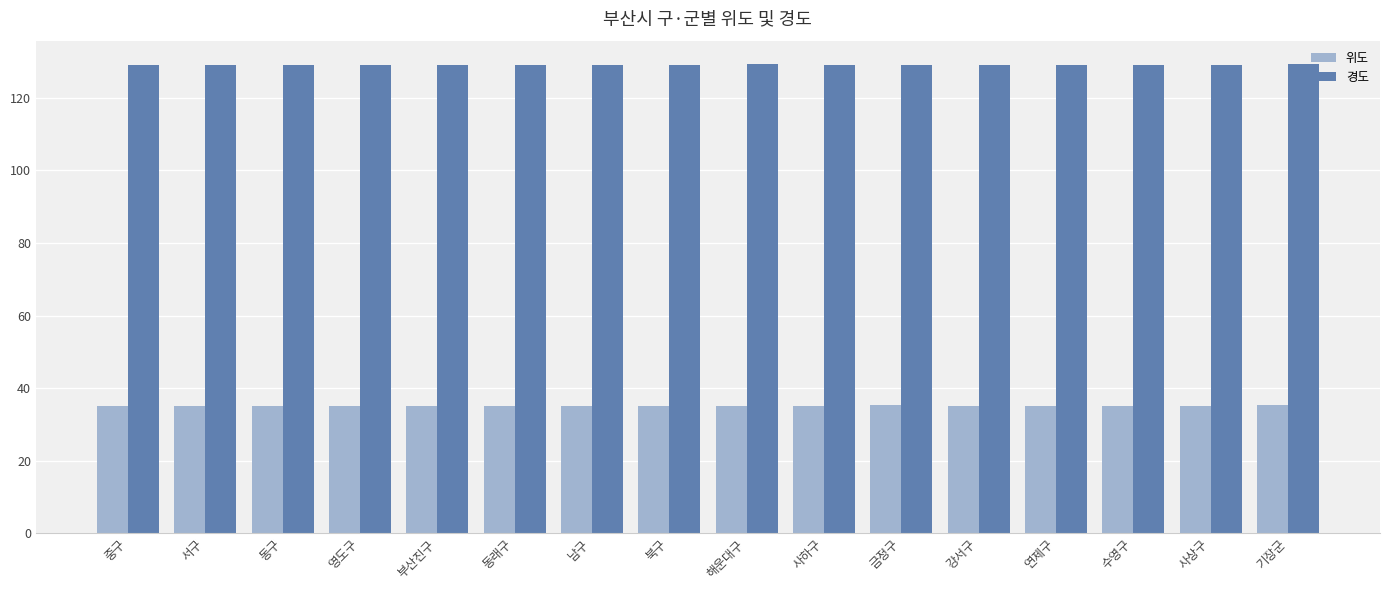

What value does the 경도 series have at 북구?

129.0